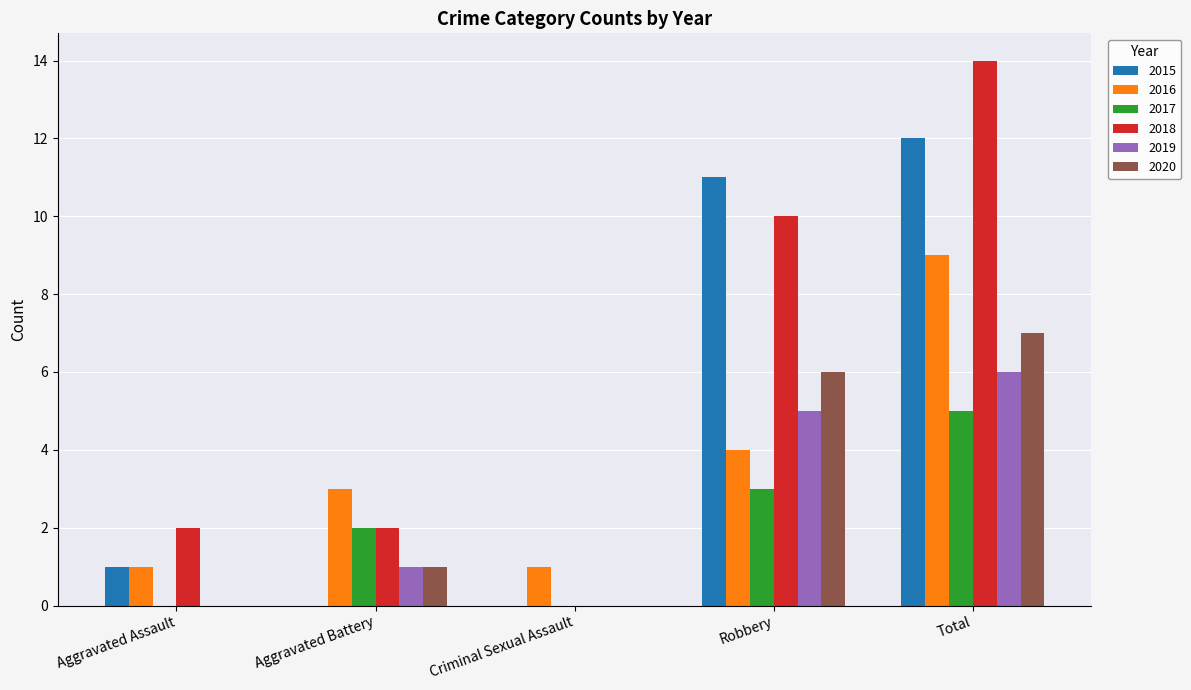

The value of 2015 at Aggravated Battery is 0. True or false?

True